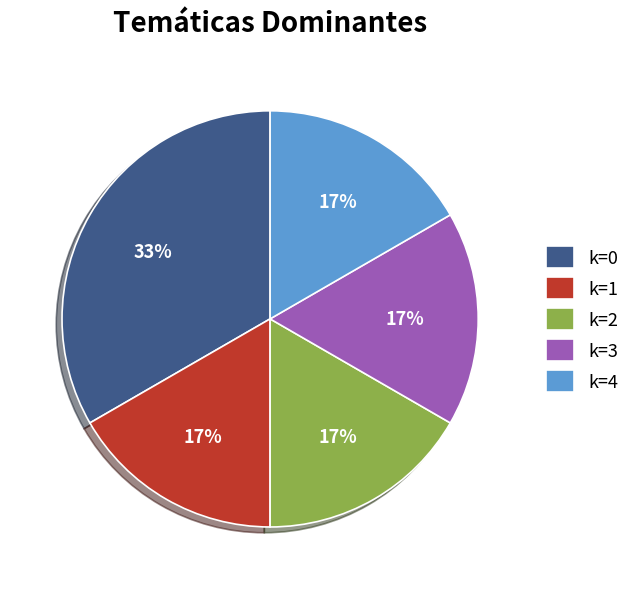

Is it true that k=0 is 33% of the pie?

True